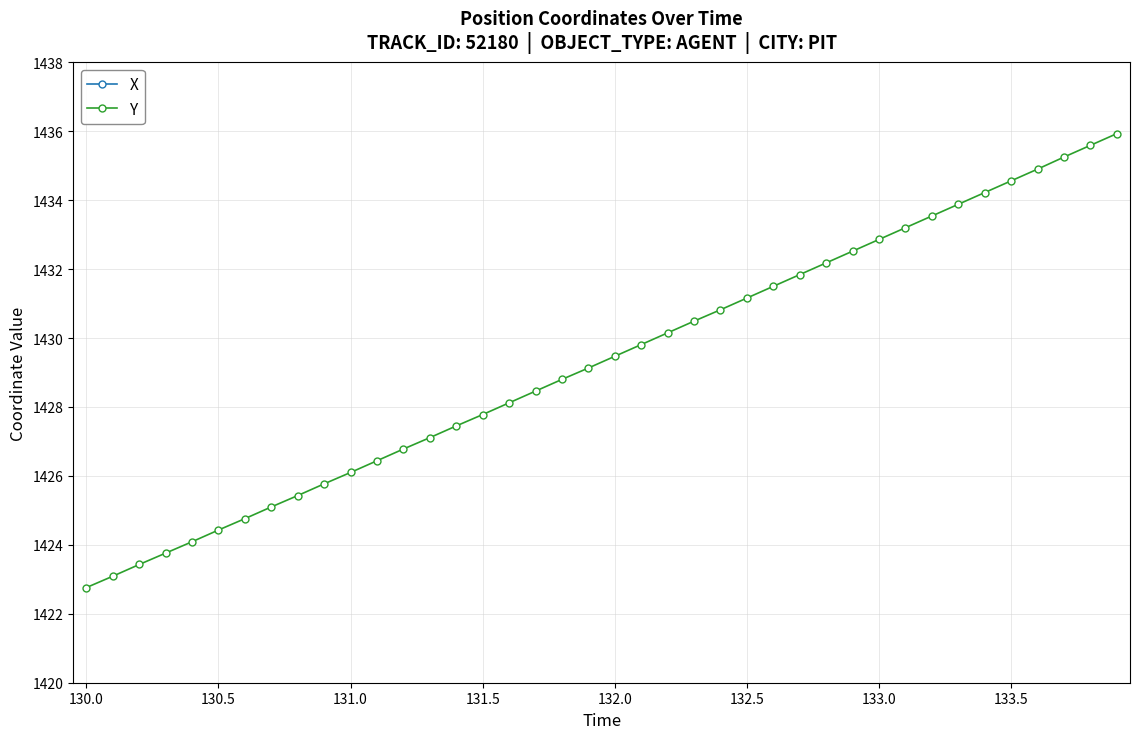

Which series has the largest total across all categories?

X